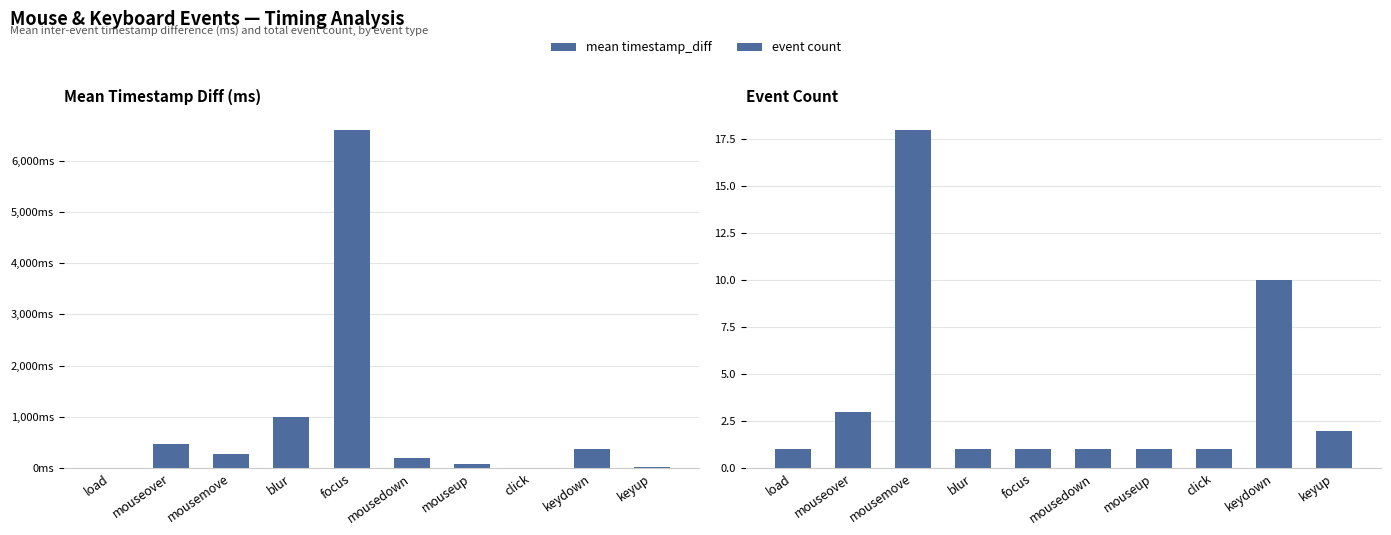

Between load and mouseup, which is larger?

mouseup